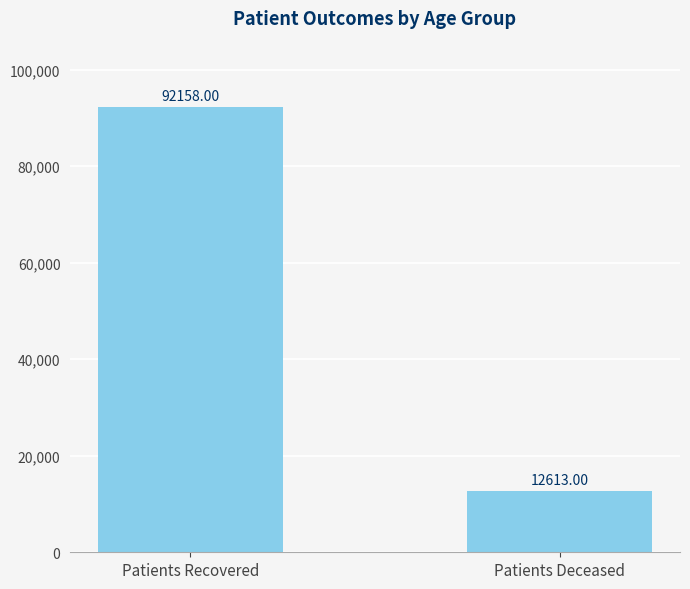

What is the sum of all values?

104771